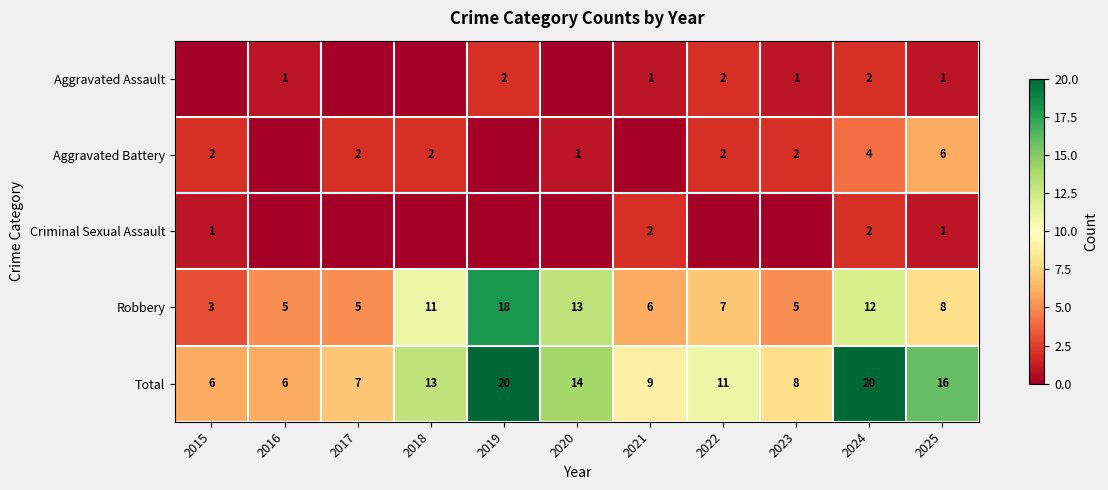

The value of Aggravated Battery at 2018 is 2. True or false?

True